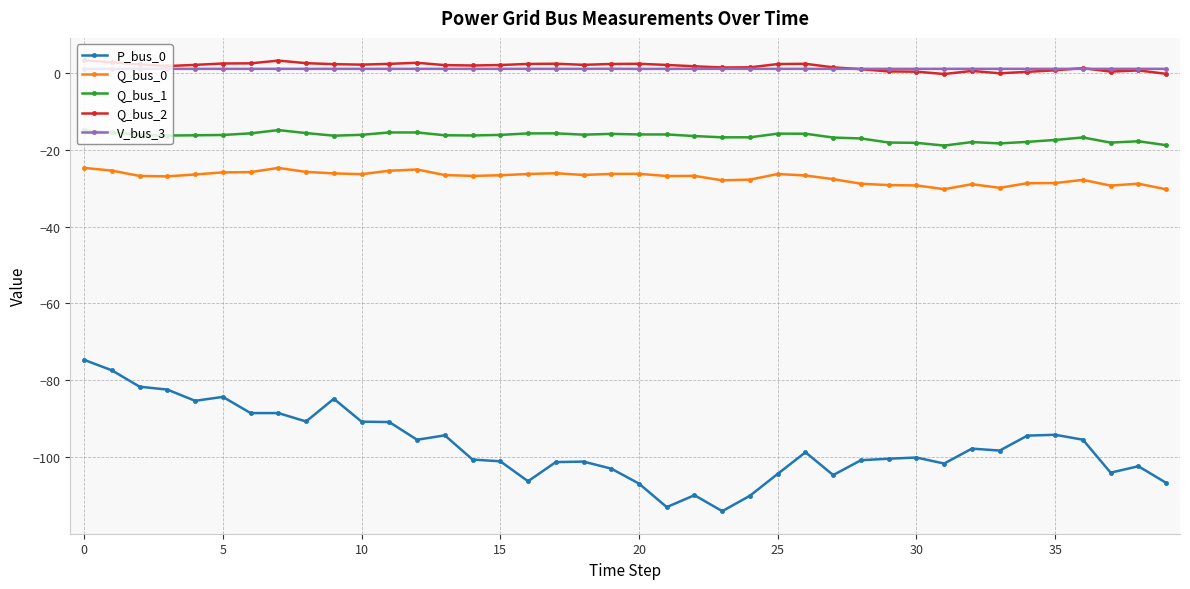

What is the greatest value displayed?

3.2